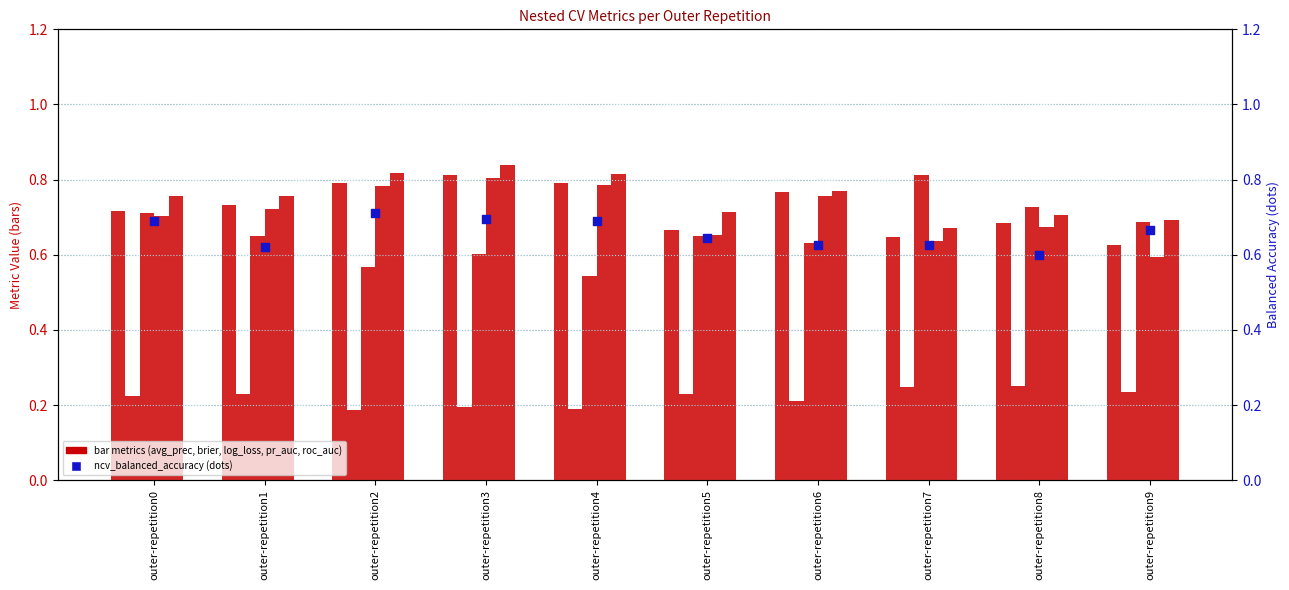

Which series has the widest spread of Y values?

ncv_log_loss